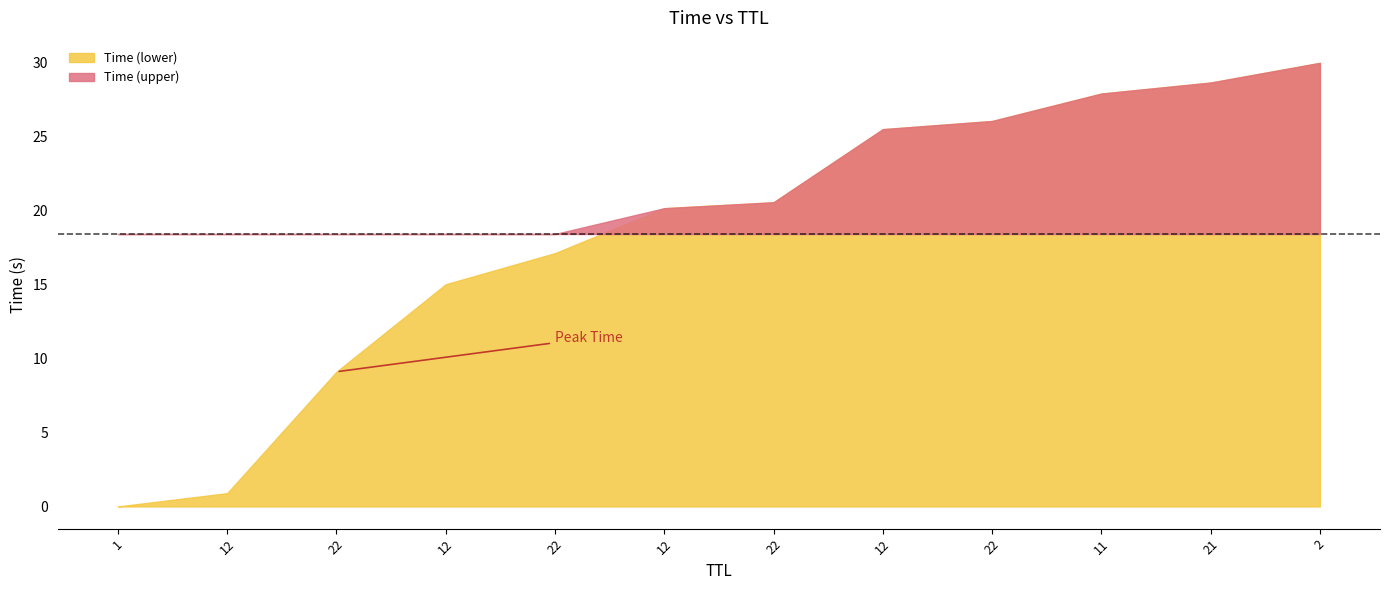

How many lines are shown in the chart?

1